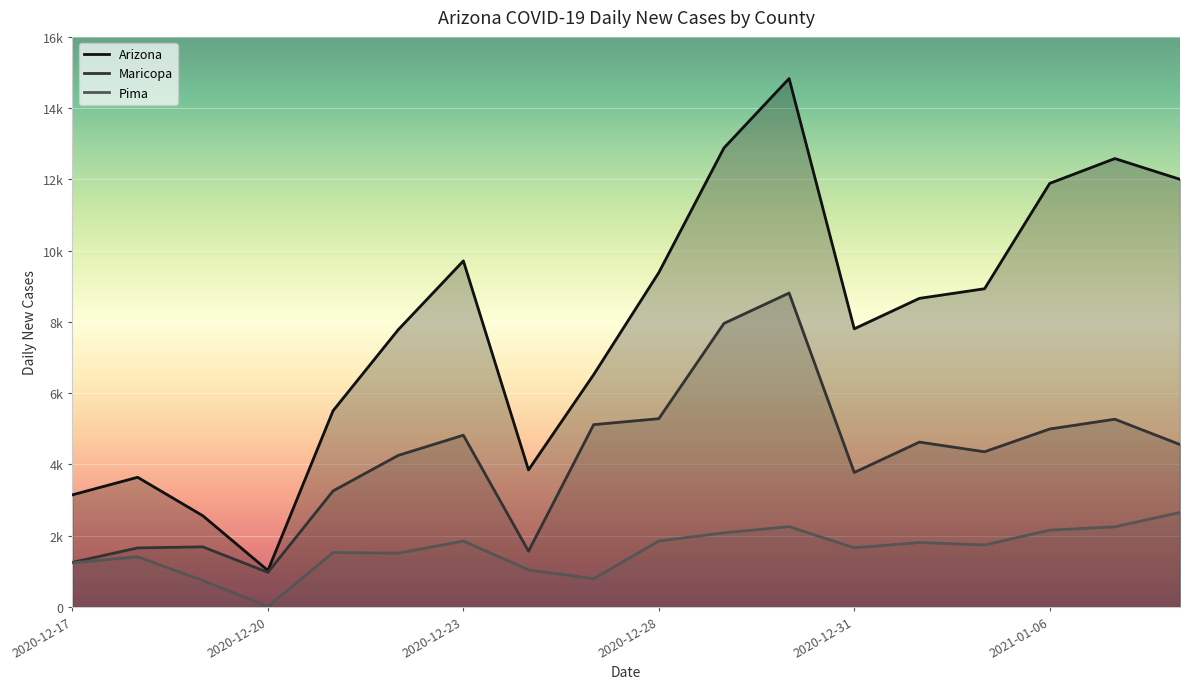

Rank the categories by Maricopa value from lowest to highest.

2020-12-20, 2020-12-17, 2020-12-24, 2020-12-18, 2020-12-19, 2020-12-21, 2020-12-31, 2020-12-22, 2021-01-05, 2021-01-08, 2021-01-04, 2020-12-23, 2021-01-06, 2020-12-26, 2021-01-07, 2020-12-28, 2020-12-29, 2020-12-30